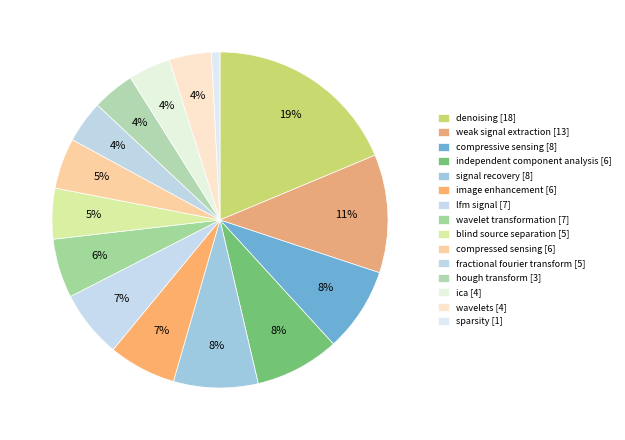

Which has a higher value, denoising [18] or blind source separation [5]?

denoising [18]